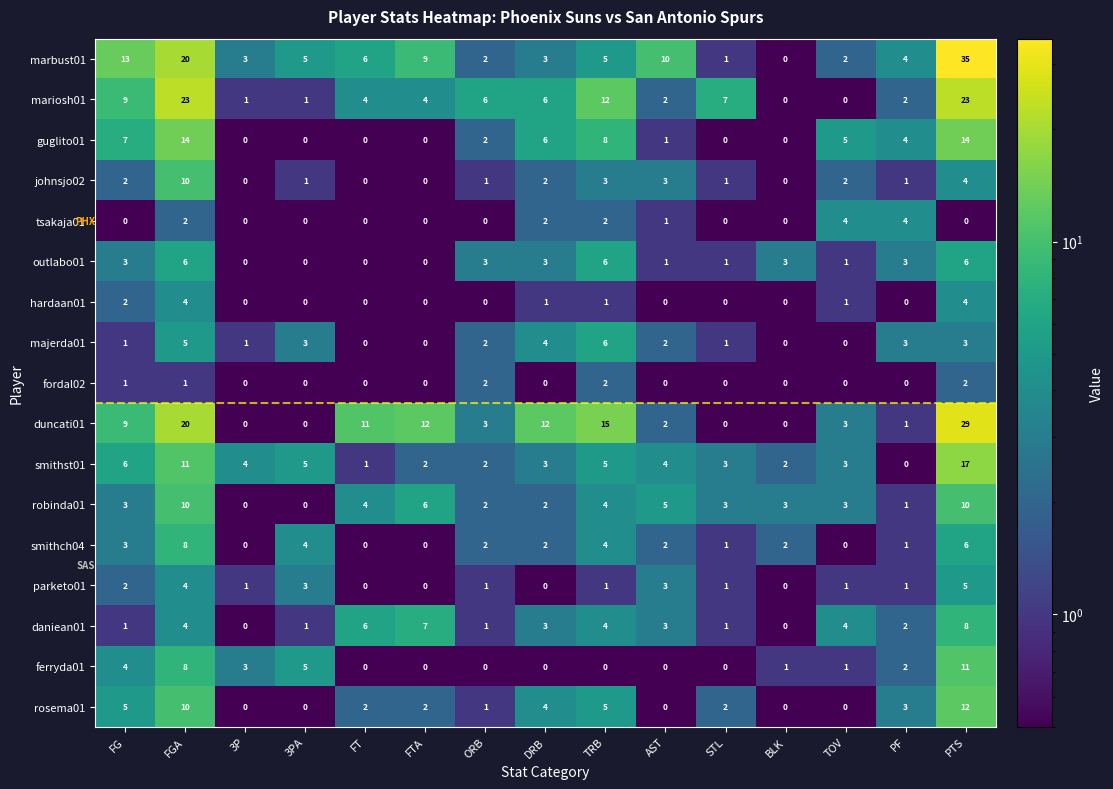

Count the fordal02 values in the range 0 to 1.

12